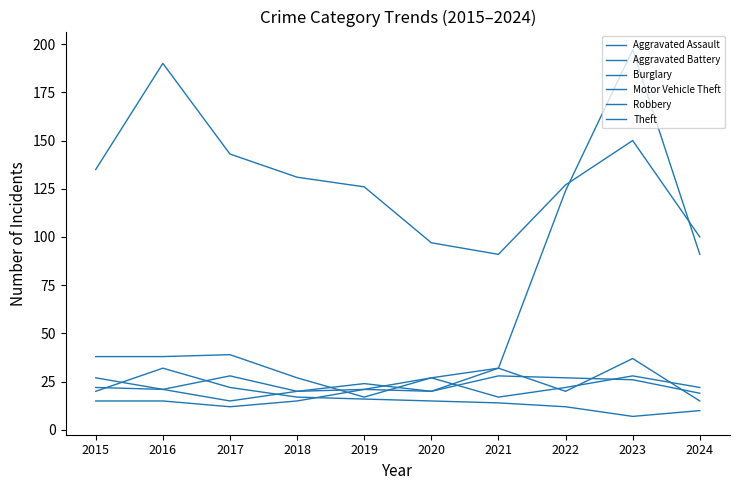

Rank the series at 2018 from highest to lowest value.

Theft, Motor Vehicle Theft, Aggravated Battery, Robbery, Burglary, Aggravated Assault